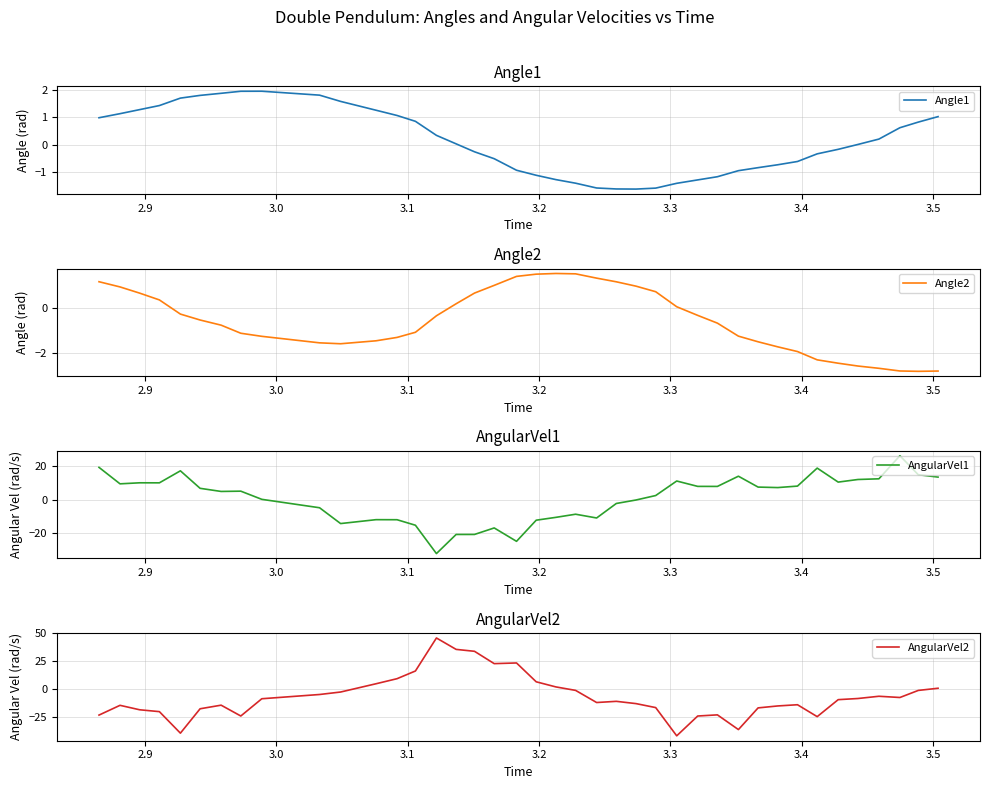

In Angle1, how many points are higher than both neighbors (excluding endpoints)?

1